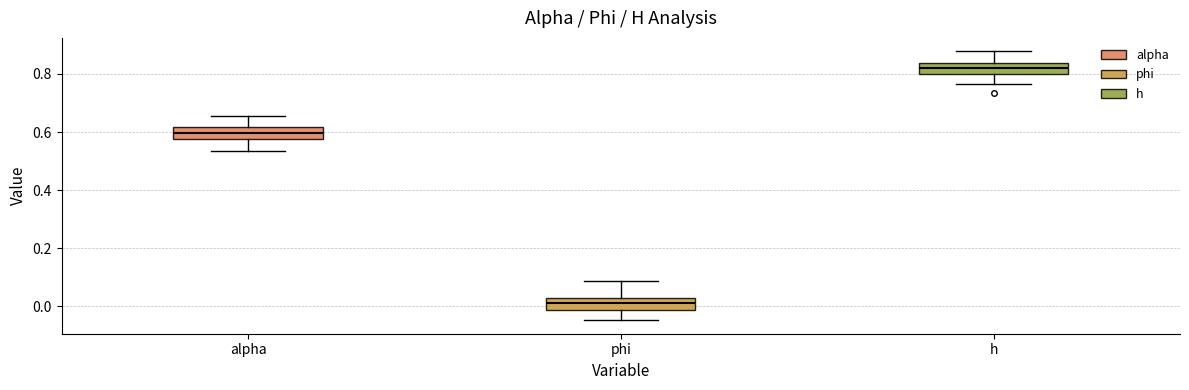

Where does the median line of the box for alpha sit on the y-axis? The values are not printed on the chart, so give them approximately, as read against the axis.

0.60